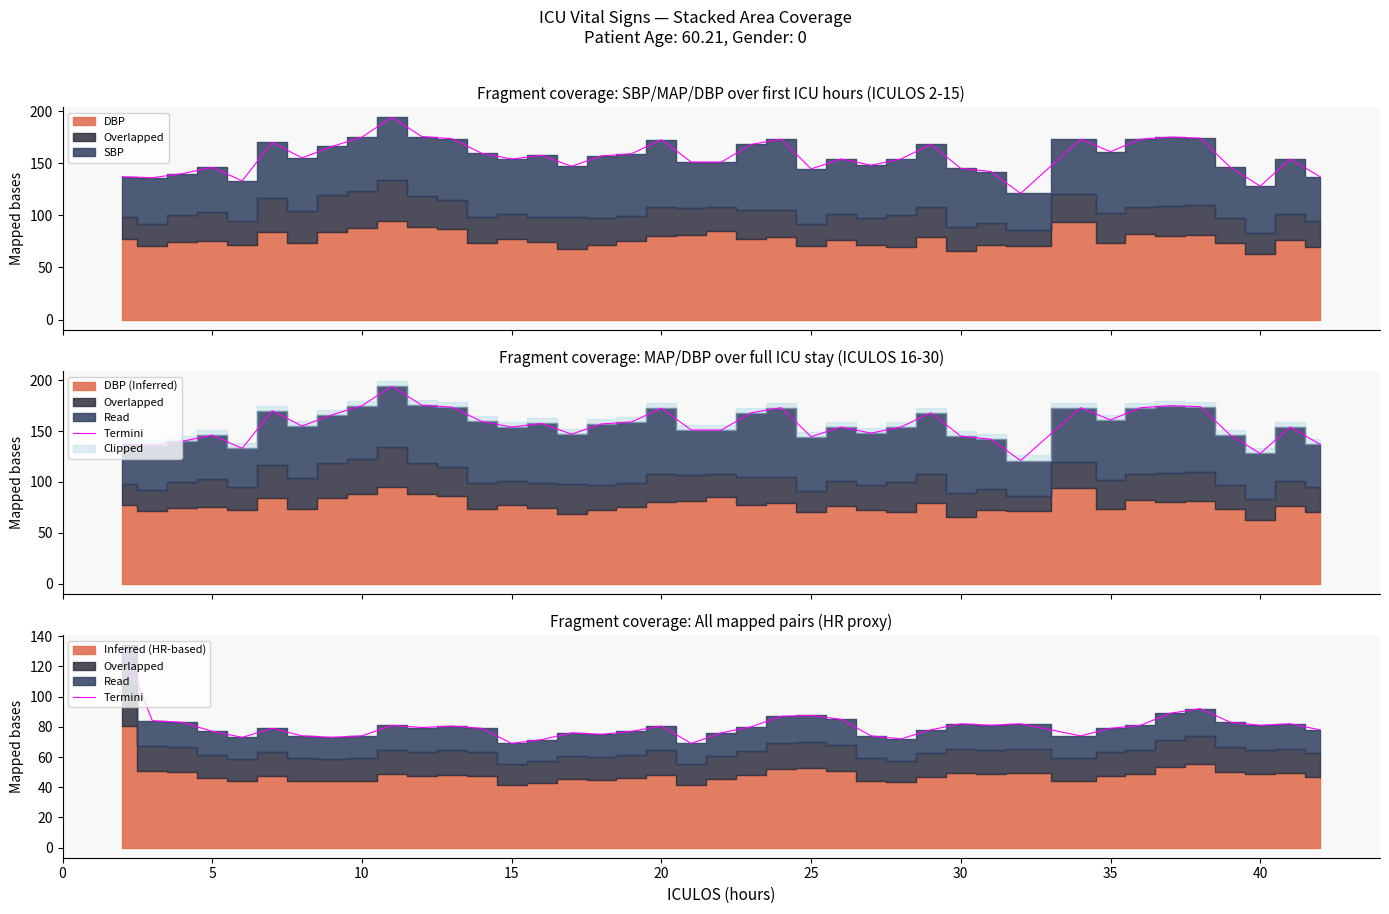

Reading right to left, transcribe all the data shown in this chart.

78.0	82.0	81.0	83.0	92.0	89.0	81.0	79.0	74.0	82.0	81.0	82.0	78.0	72.0	74.0	85.0	87.5	87.0	80.0	76.0	69.0	80.5	77.0	75.0	76.0	71.5	69.0	79.0	80.5	79.5	81.0	74.0	73.0	74.0	79.0	73.0	77.0	83.0	84.0	134.0